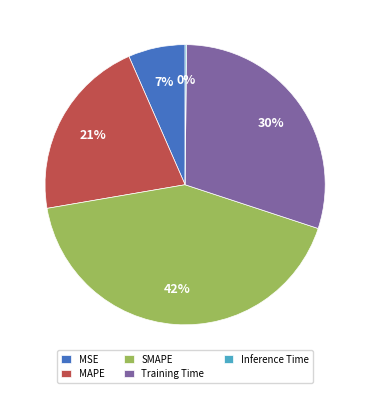

What percentage is the MAPE slice, to the nearest percent?

21%